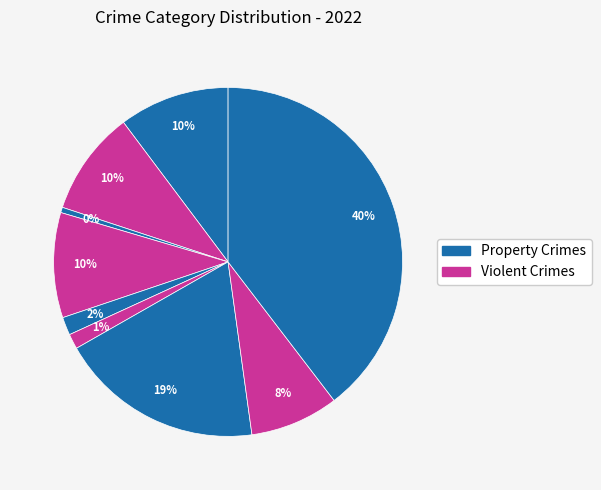

How many slices are in this pie chart?

9